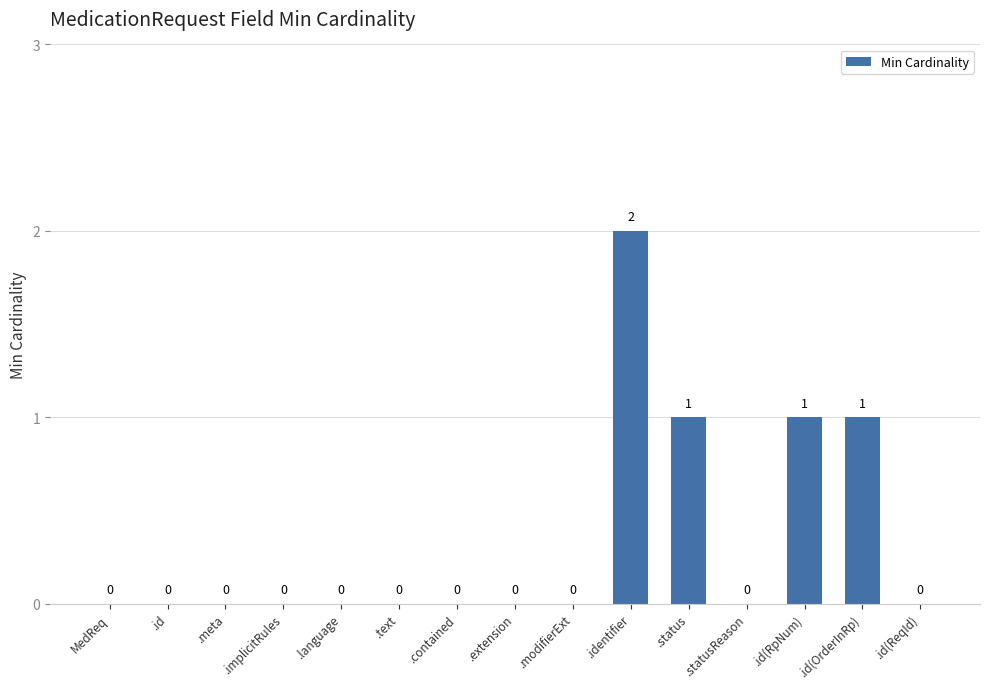

Which label corresponds to the largest value in the chart?

.identifier